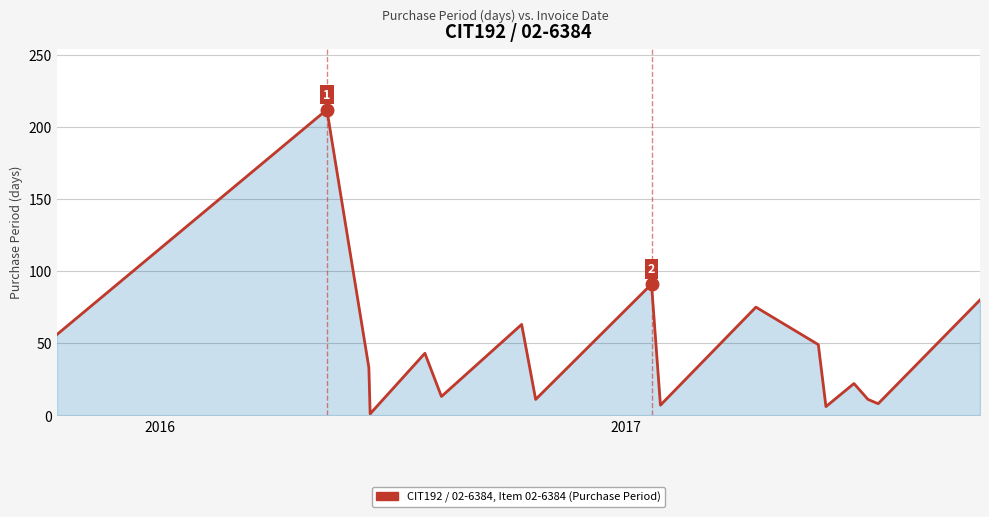

What is the maximum value shown in the chart?

212